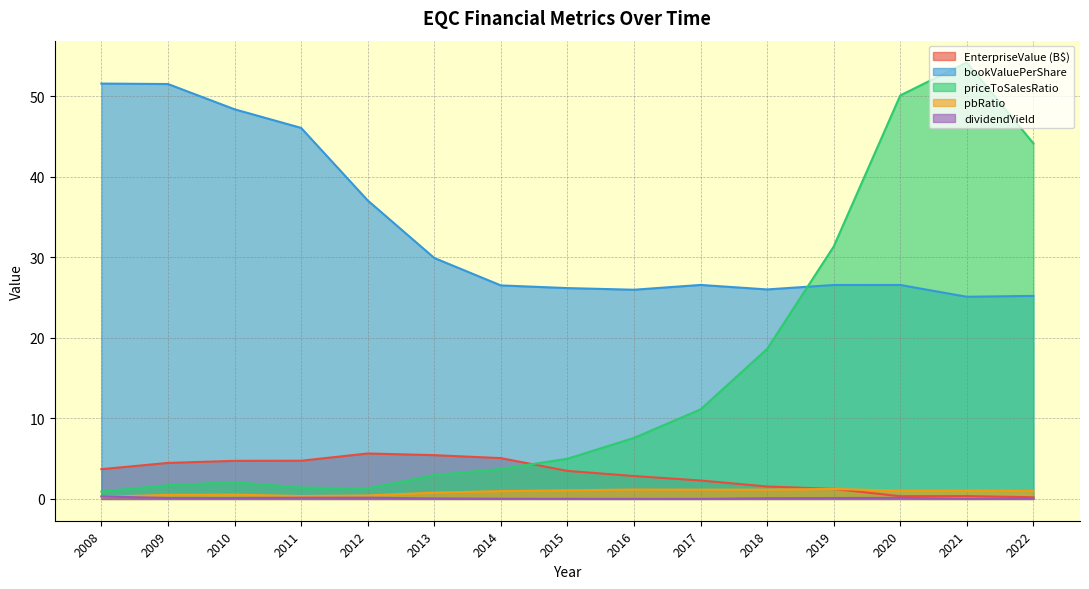

Where is the first local minimum for EnterpriseValue?

2020